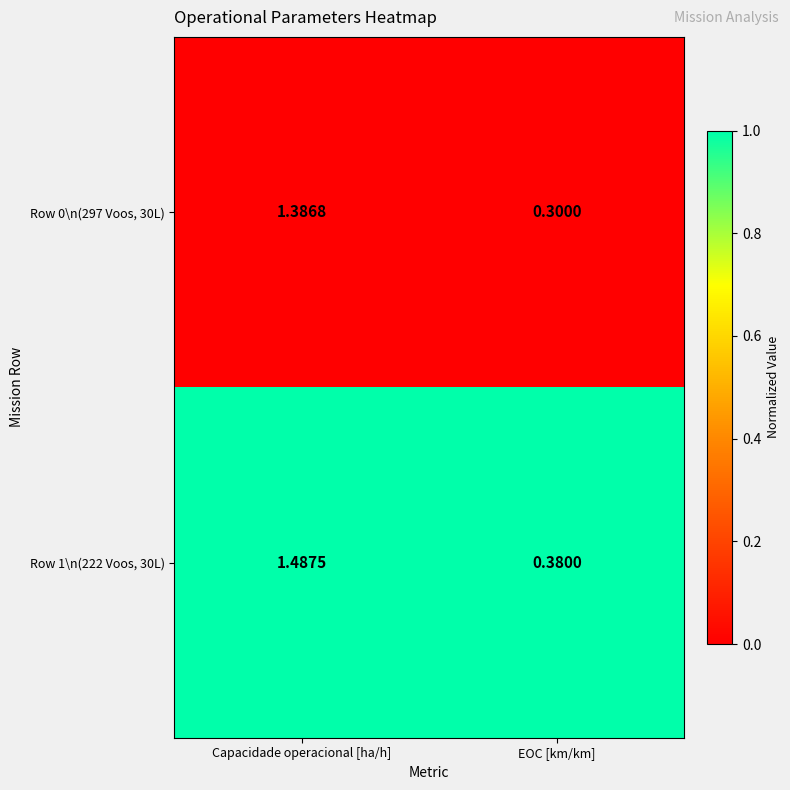

Rank the categories by Row 1\n(222 Voos, 30L) value from highest to lowest.

Capacidade operacional [ha/h], EOC [km/km]